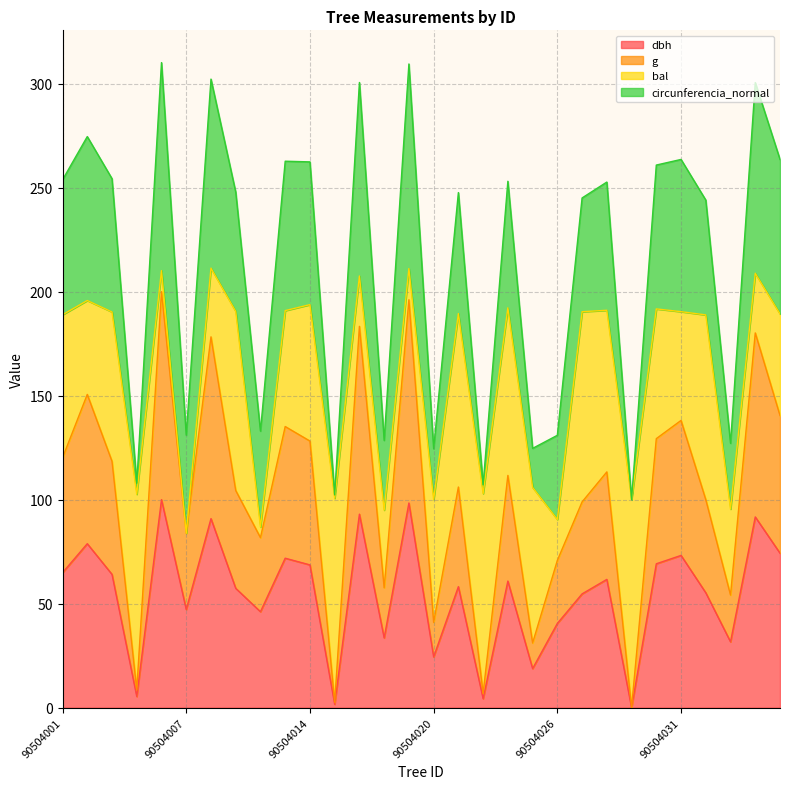

What is the difference between the second highest and minimum values in the dbh series?

98.4